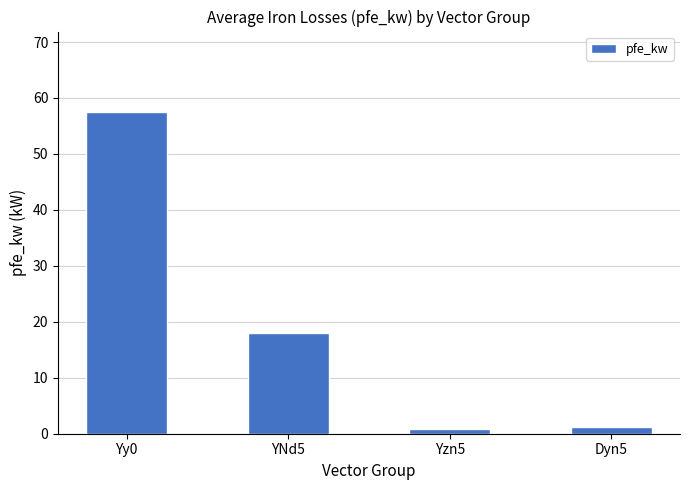

Reading right to left, list all the values displayed in this chart.

Dyn5=1.1	Yzn5=0.8	YNd5=18.0	Yy0=57.5